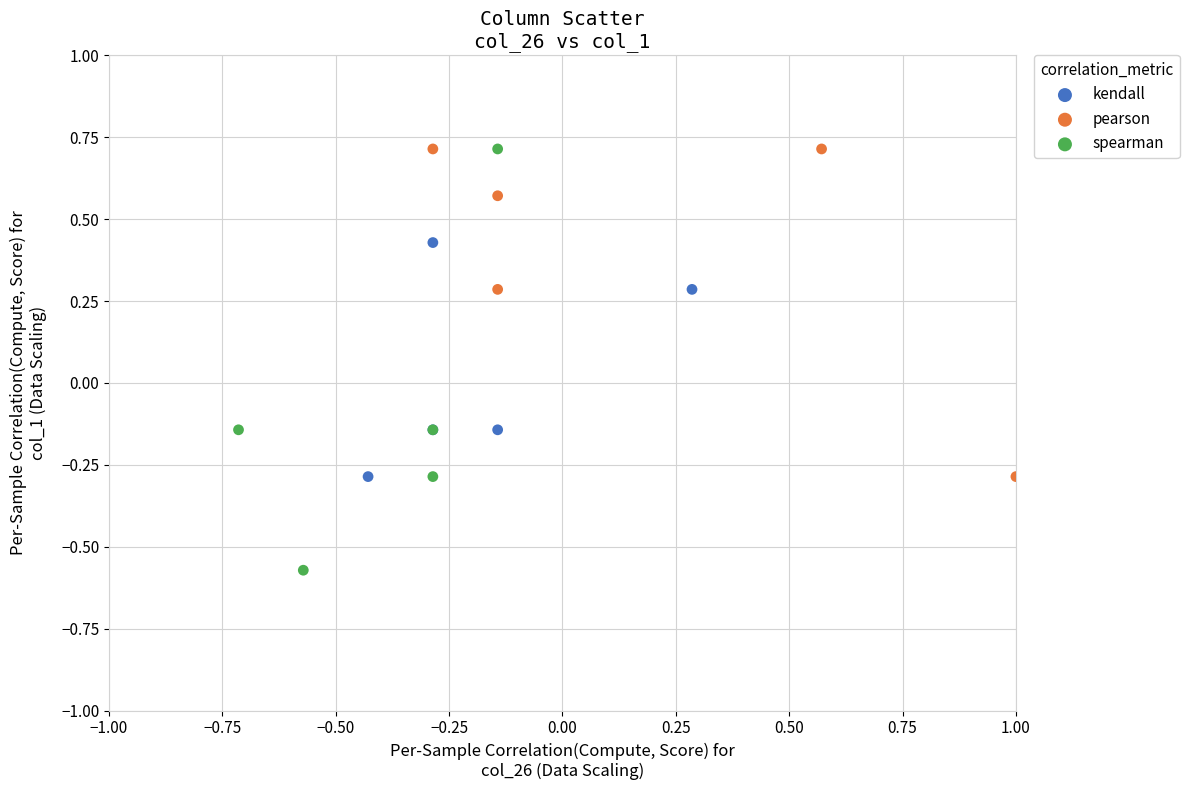

Which series has the widest spread of Y values?

spearman